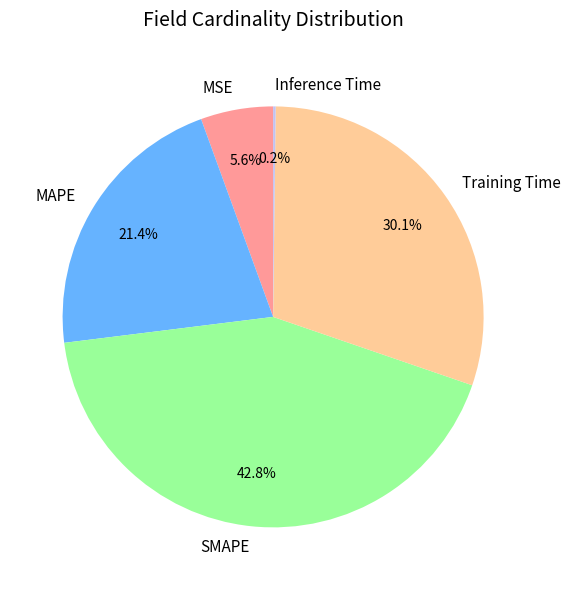

Combined, what portion of the pie is MAPE and MSE?

27.0%